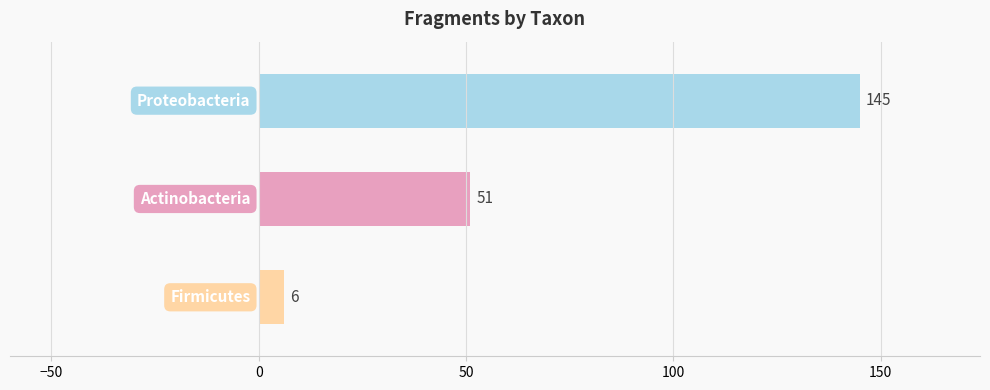

How many values are below 51?

1